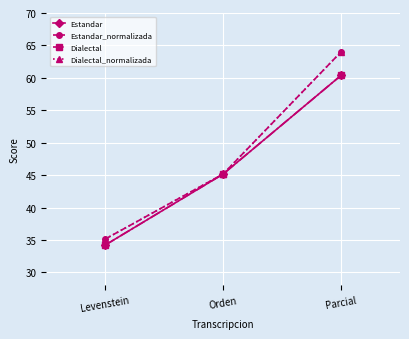

At Orden, list the series in order from largest to smallest.

Estandar, Estandar_normalizada, Dialectal, Dialectal_normalizada